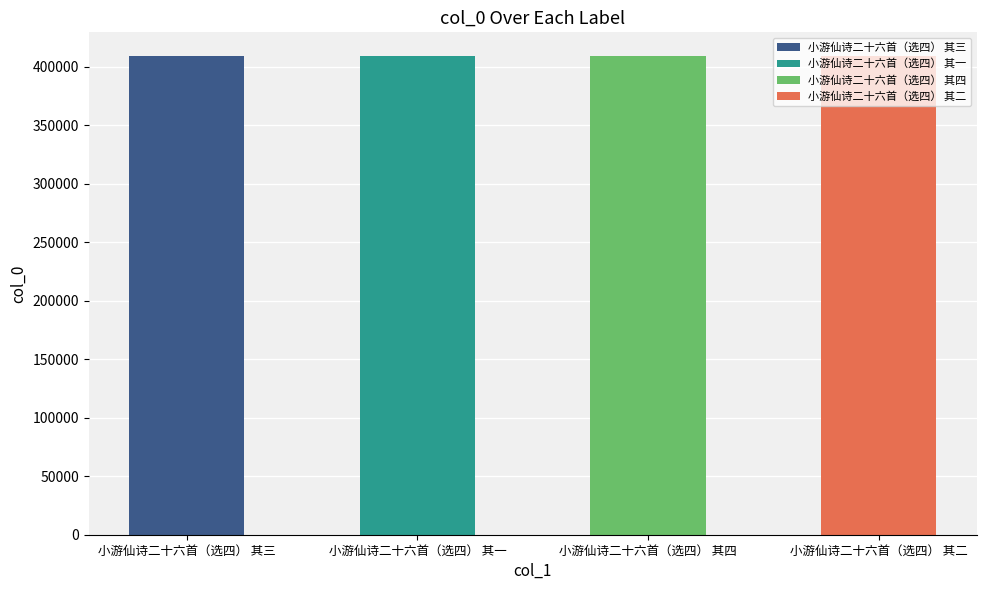

The chart shows a value of 408831 at 小游仙诗二十六首（选四） 其四. True or false?

True